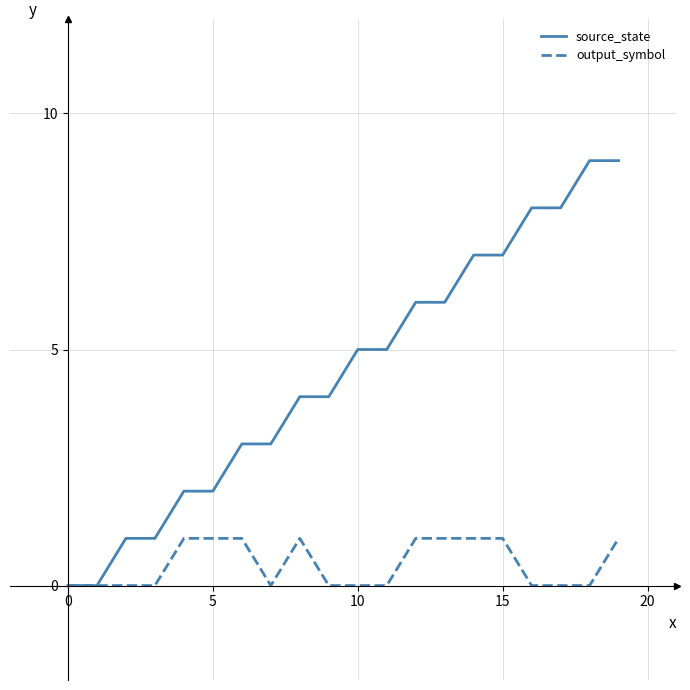

Which series has the largest total across all categories?

source_state